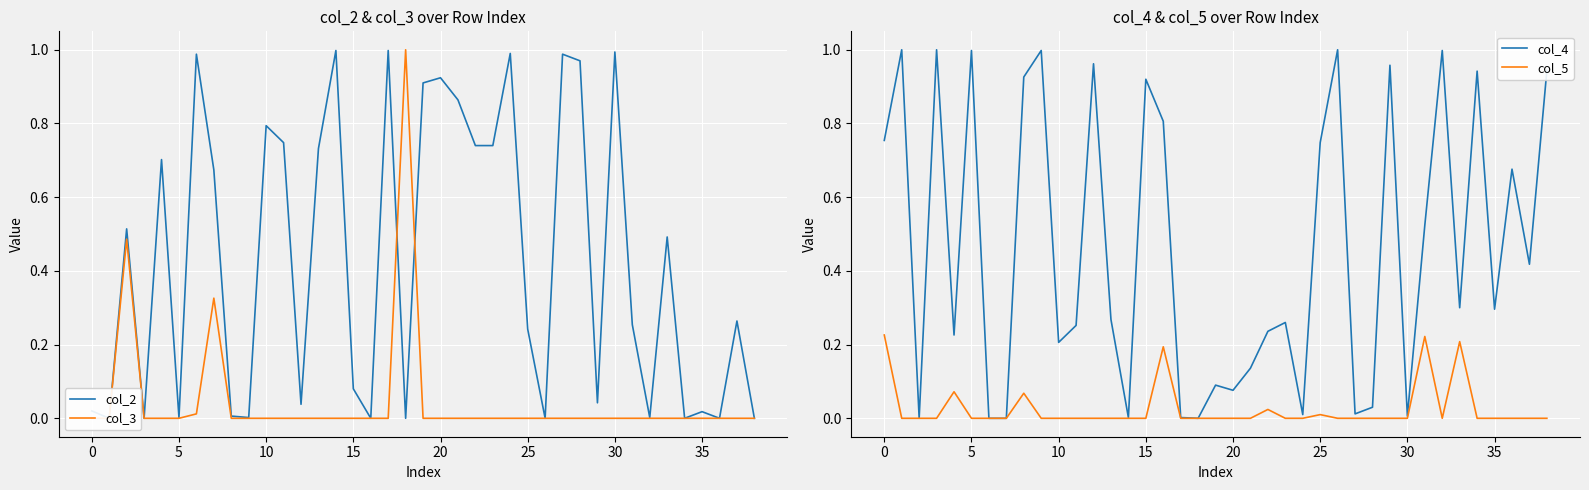

What is the difference between the maximum and minimum values in the col_3 series?

1.0